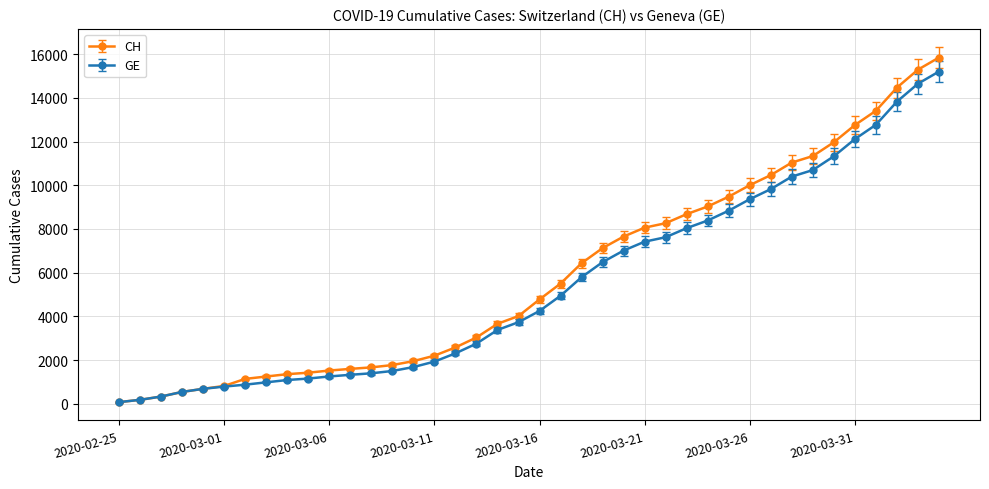

What is the maximum value shown in the chart?

15850